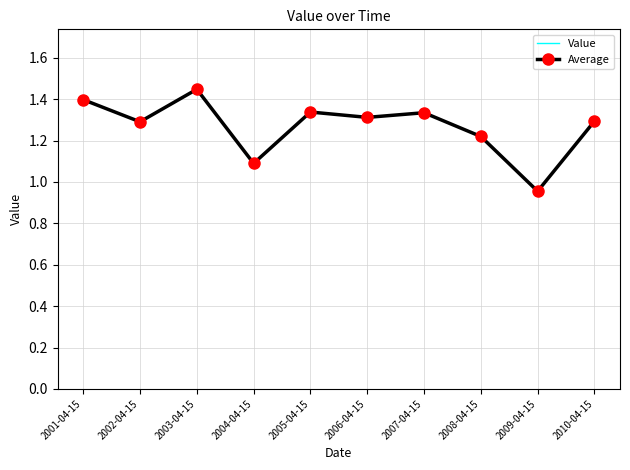

Between 2008-04-15 and 2009-04-15, which is larger?

2008-04-15